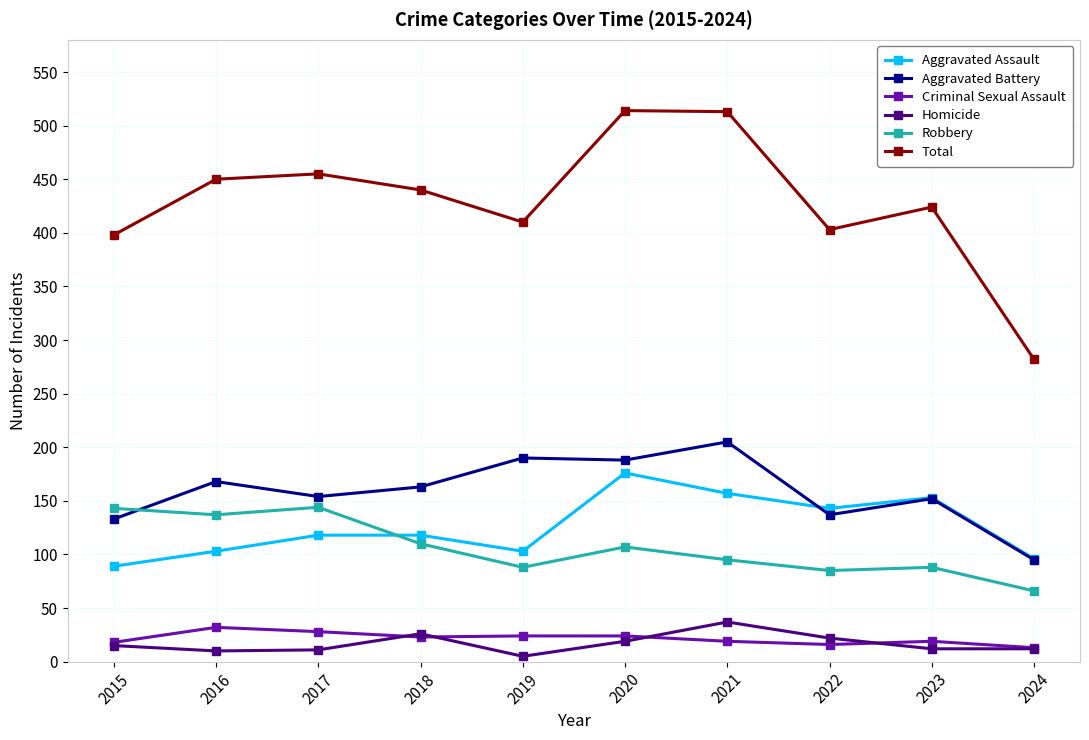

How many lines are shown in the chart?

6